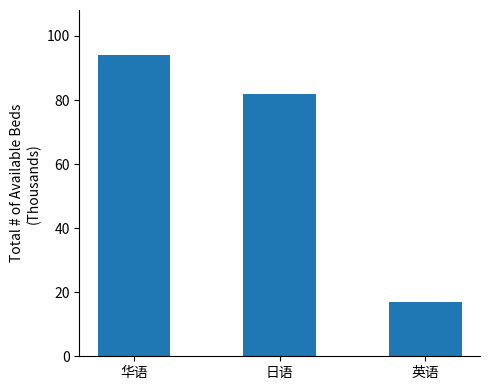

Reading left to right, what are all the values shown in this chart?

94	82	17